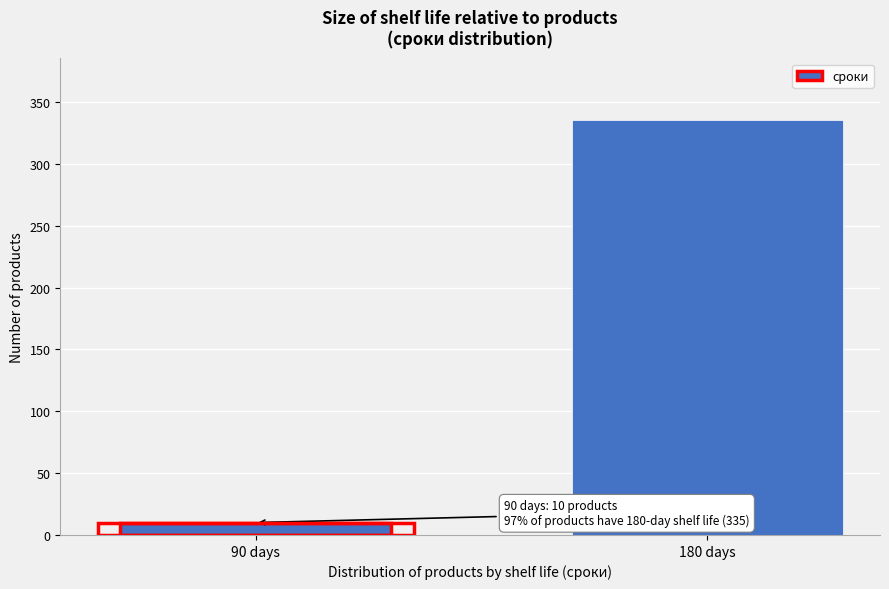

Reading left to right, extract all data points from this chart.

10	335